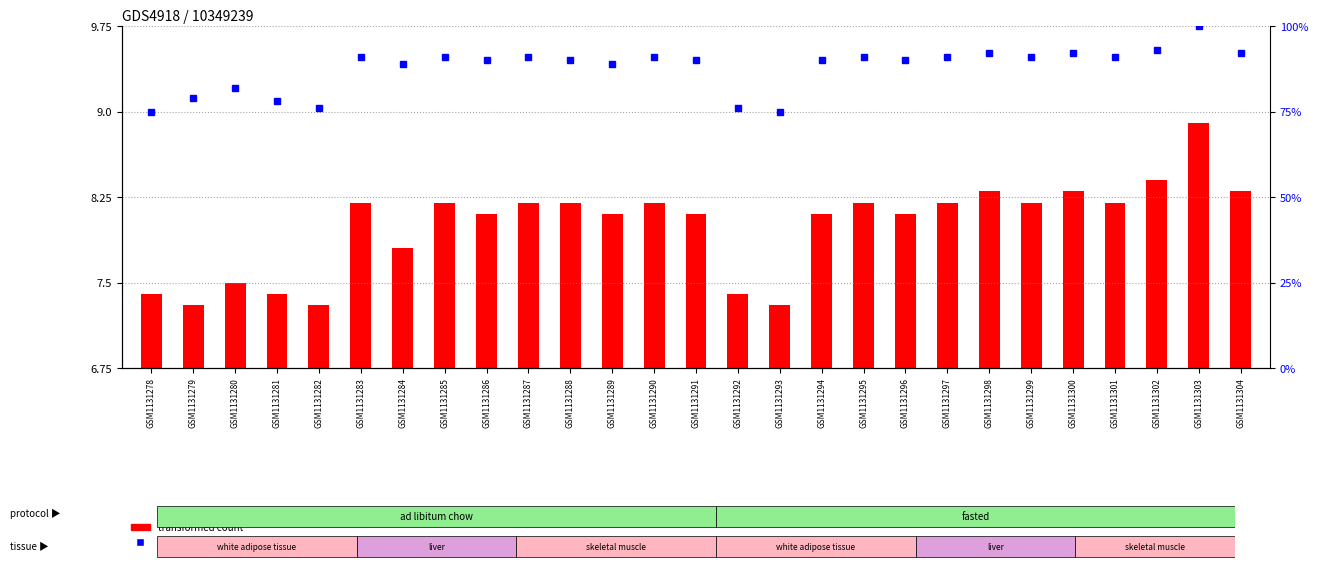

Reading right to left, extract all data points from this chart.

transformed count: 8.3	8.9	8.4	8.2	8.3	8.2	8.3	8.2	8.1	8.2	8.1	7.3	7.4	8.1	8.2	8.1	8.2	8.2	8.1	8.2	7.8	8.2	7.3	7.4	7.5	7.3	7.4
percentile rank within the sample: 92.0	100.0	93.0	91.0	92.0	91.0	92.0	91.0	90.0	91.0	90.0	75.0	76.0	90.0	91.0	89.0	90.0	91.0	90.0	91.0	89.0	91.0	76.0	78.0	82.0	79.0	75.0